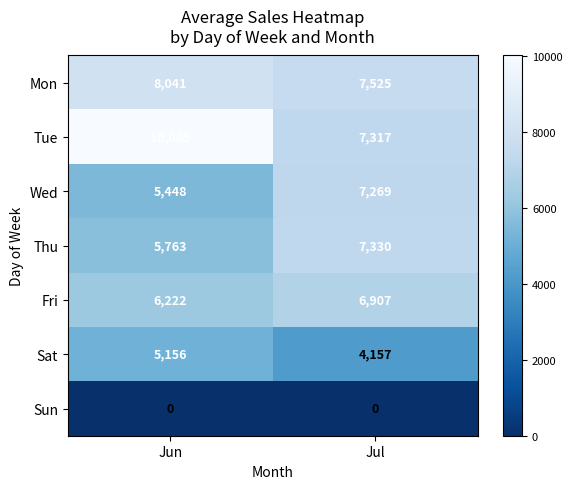

What is the sum of all Wed values?

12717